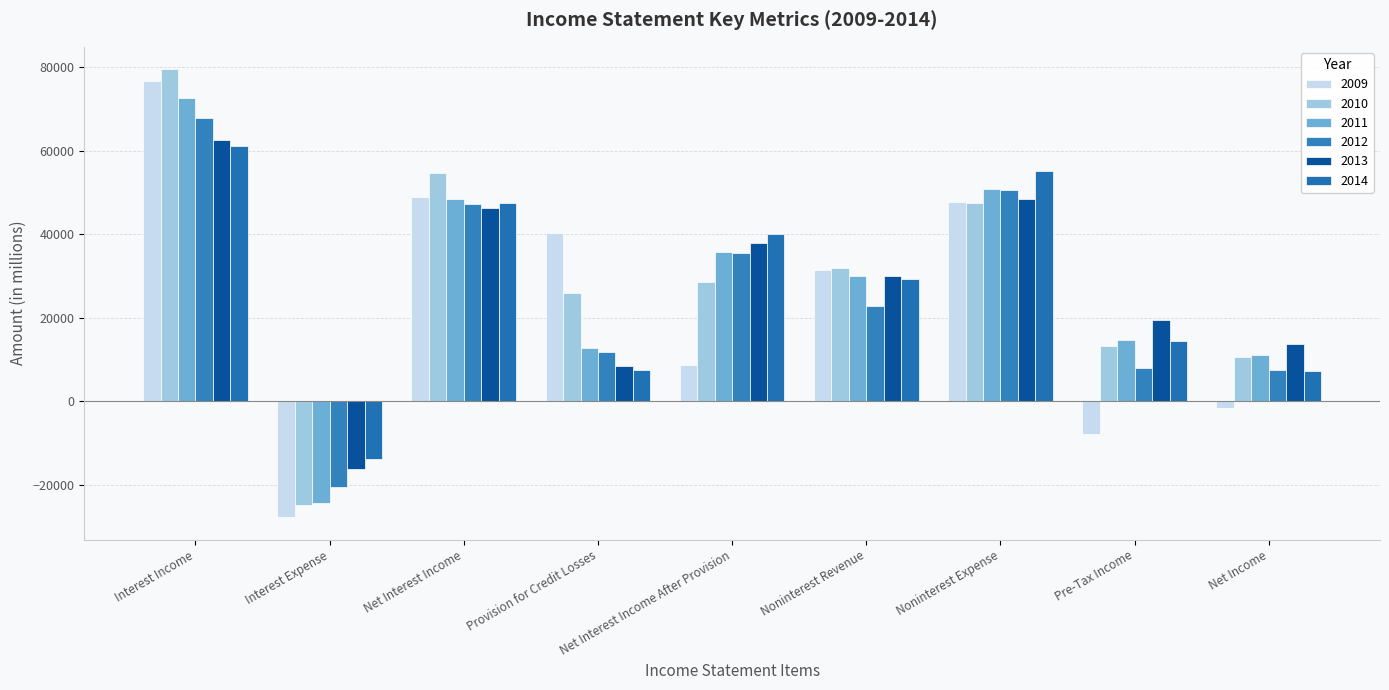

Rank the series by their maximum value, from highest to lowest.

2010, 2009, 2011, 2012, 2013, 2014